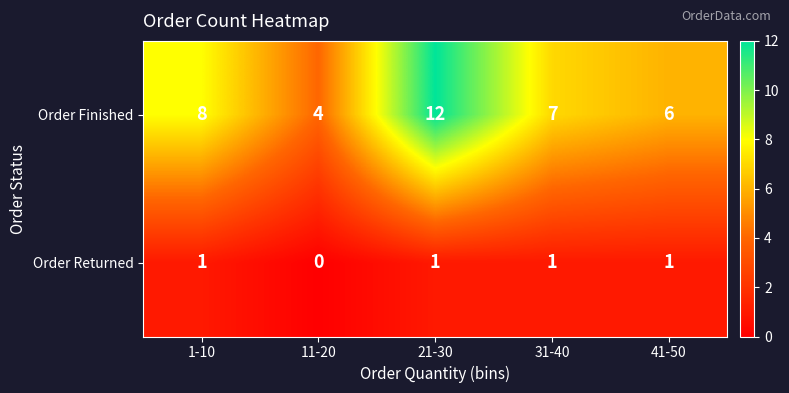

At which category is the sum across all series the highest?

21-30